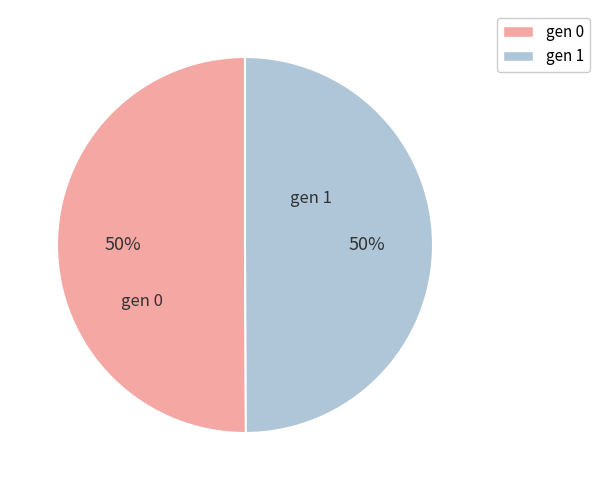

To the nearest percent, what portion does gen 1 represent?

50%